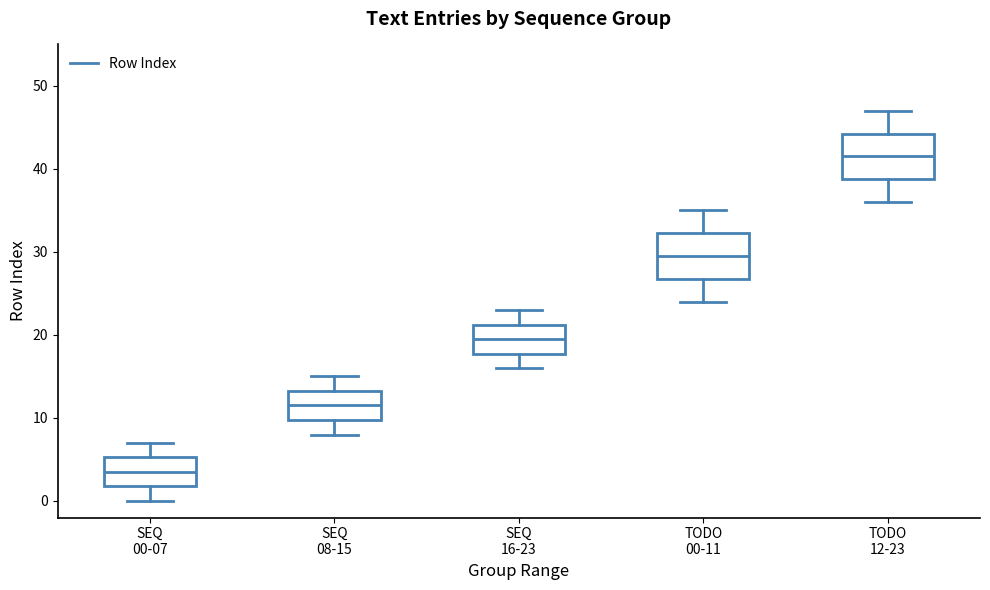

Where is the lower edge of the box for TODO 12-23 on the y-axis? The values are not printed on the chart, so give them approximately, as read against the axis.

39